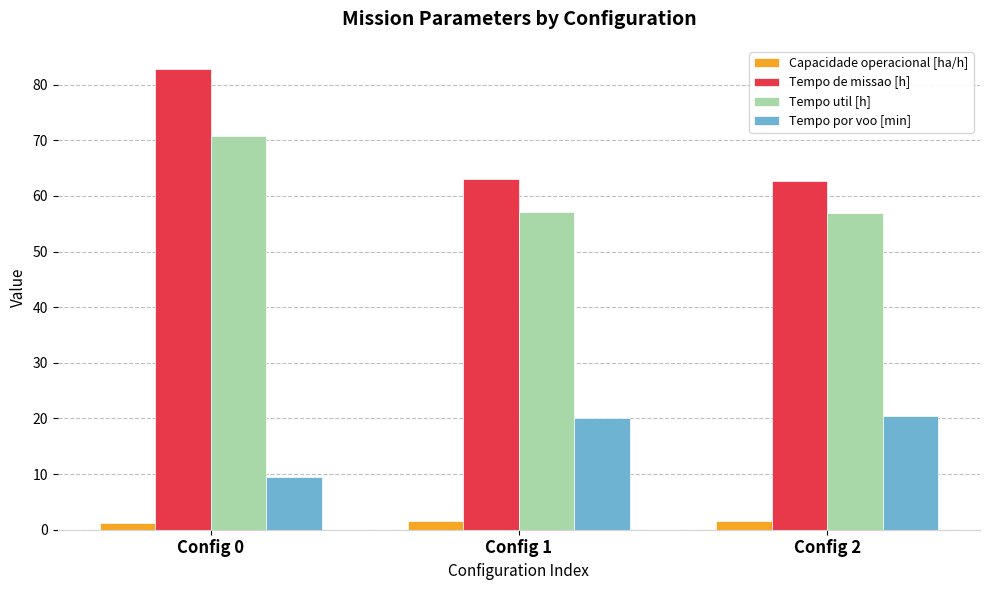

Which series has the widest spread of values?

Tempo de missao [h]